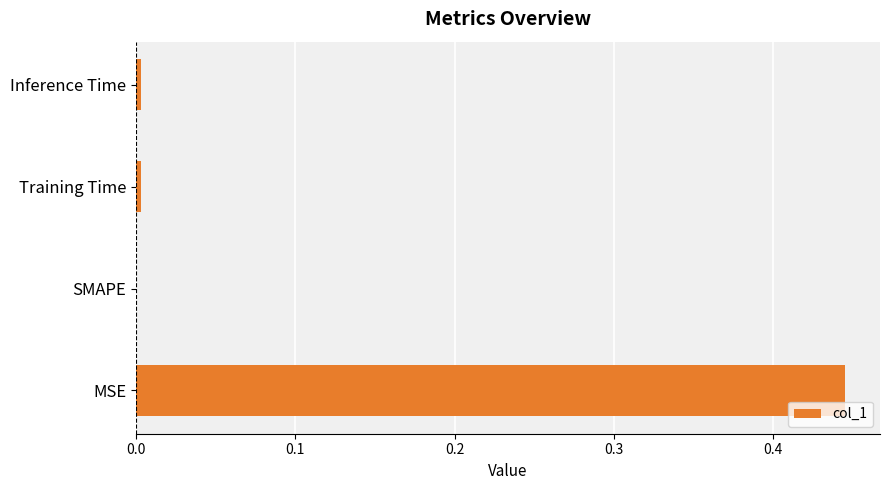

The chart shows a value of -0.3 at SMAPE. True or false?

False